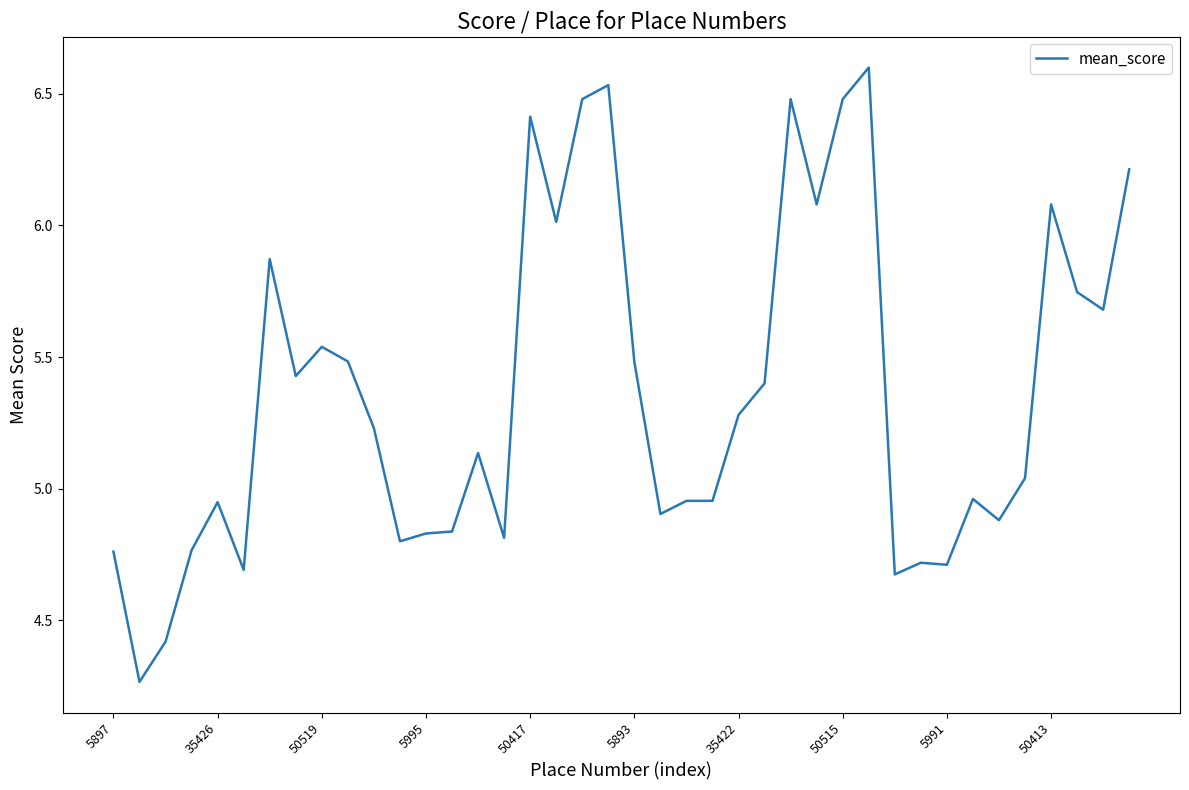

What is the difference between the maximum and minimum values?

2.3